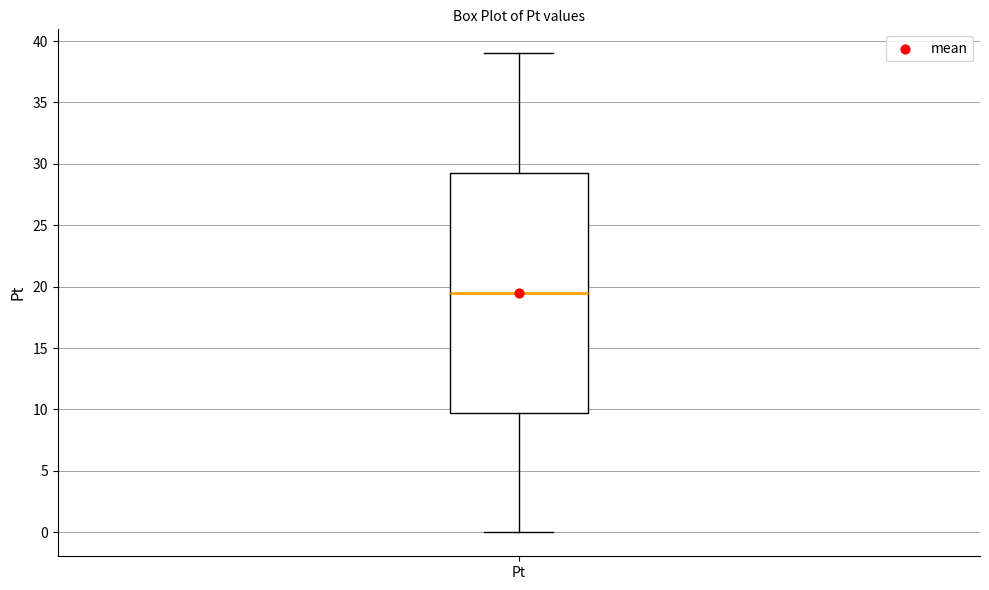

Read this box plot against the y-axis: the position of the median line, the range covered by the box, and the ends of both whiskers. The values are not printed on the chart, so give them approximately, as read against the axis.

median 19.5, box 10.0 to 29.5, whiskers 0.0 to 39.0